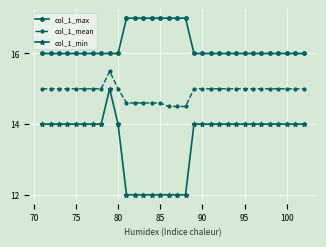

Reading left to right, list all the values displayed in this chart.

col_1_max: 16.0	16.0	16.0	16.0	16.0	16.0	16.0	16.0	16.0	16.0	17.0	17.0	17.0	17.0	17.0	17.0	17.0	17.0	16.0	16.0	16.0	16.0	16.0	16.0	16.0	16.0	16.0	16.0	16.0	16.0	16.0	16.0
col_1_mean: 15.0	15.0	15.0	15.0	15.0	15.0	15.0	15.0	15.5	15.0	14.6	14.6	14.6	14.6	14.6	14.5	14.5	14.5	15.0	15.0	15.0	15.0	15.0	15.0	15.0	15.0	15.0	15.0	15.0	15.0	15.0	15.0
col_1_min: 14.0	14.0	14.0	14.0	14.0	14.0	14.0	14.0	15.0	14.0	12.0	12.0	12.0	12.0	12.0	12.0	12.0	12.0	14.0	14.0	14.0	14.0	14.0	14.0	14.0	14.0	14.0	14.0	14.0	14.0	14.0	14.0